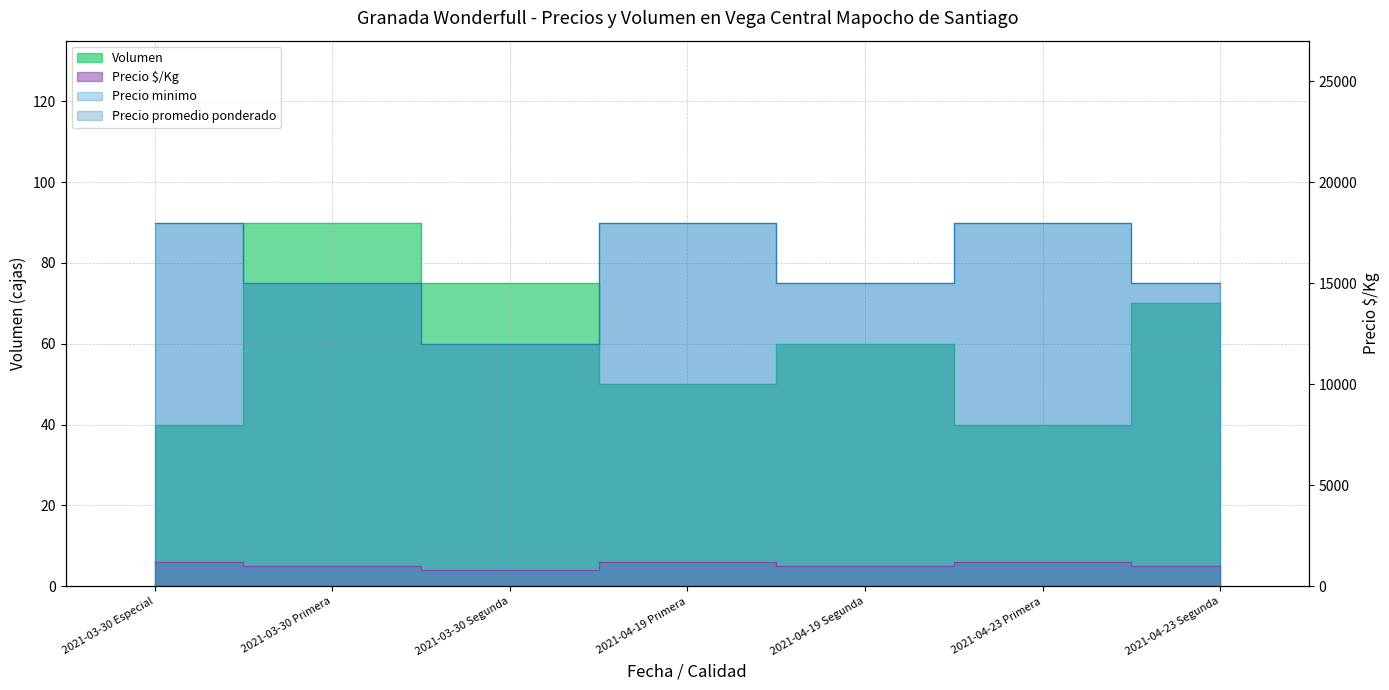

How many lines are shown in the chart?

4